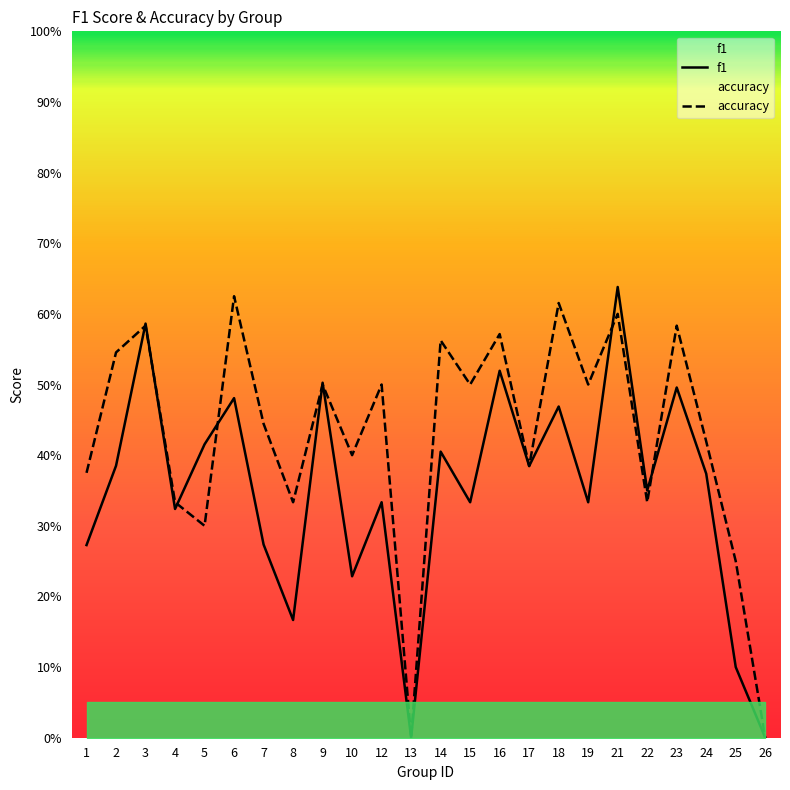

Which series changed the most between 22 and 24?

accuracy